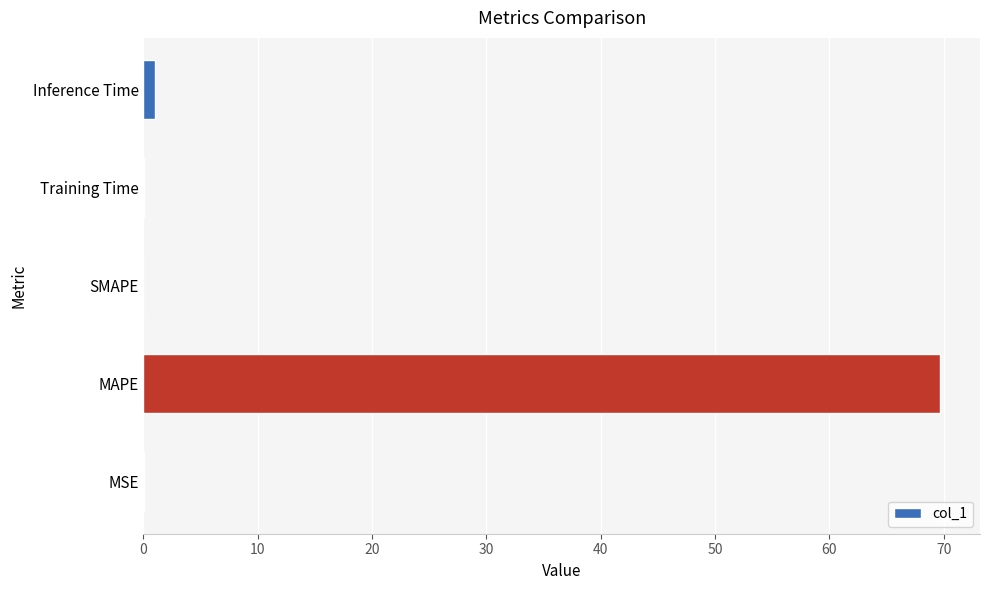

Between MAPE and Training Time, which is larger?

MAPE